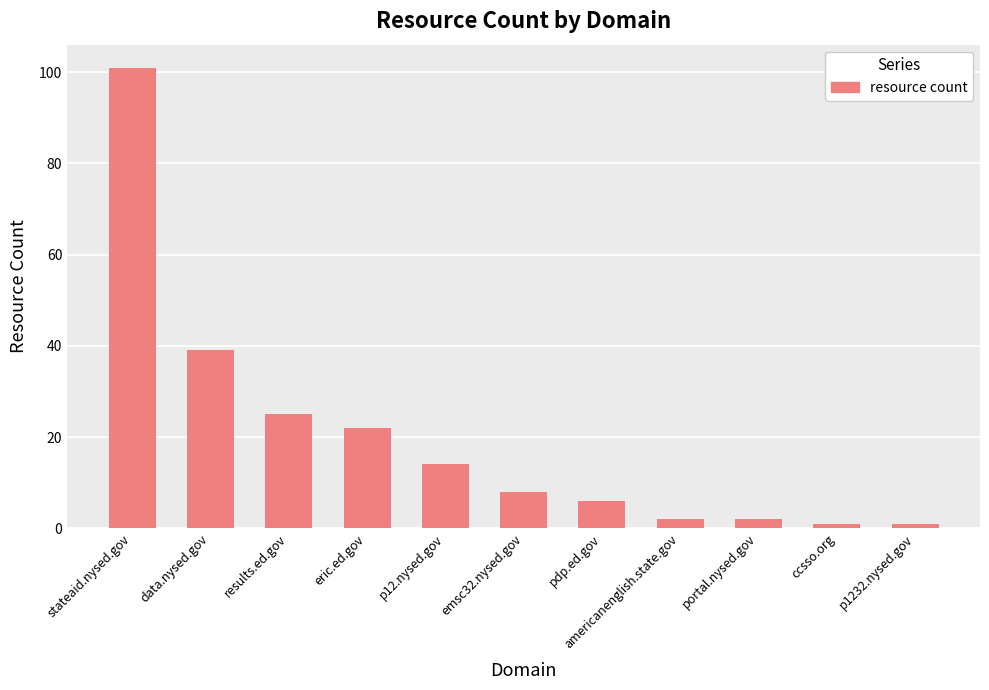

Approximately how many times larger is the value at pdp.ed.gov compared to p1232.nysed.gov?

6.0